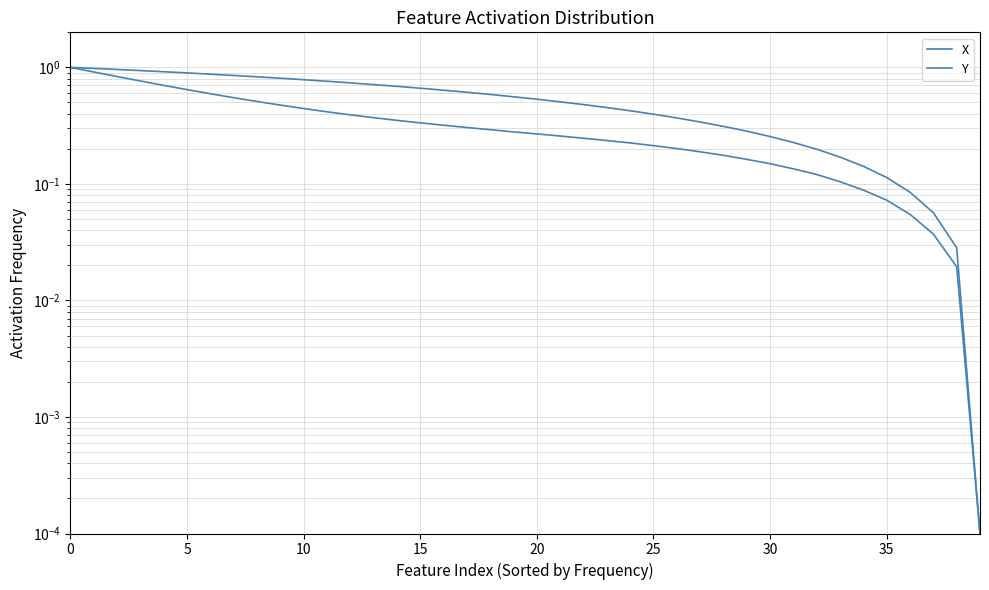

Between 39 and 20, which is larger?

20